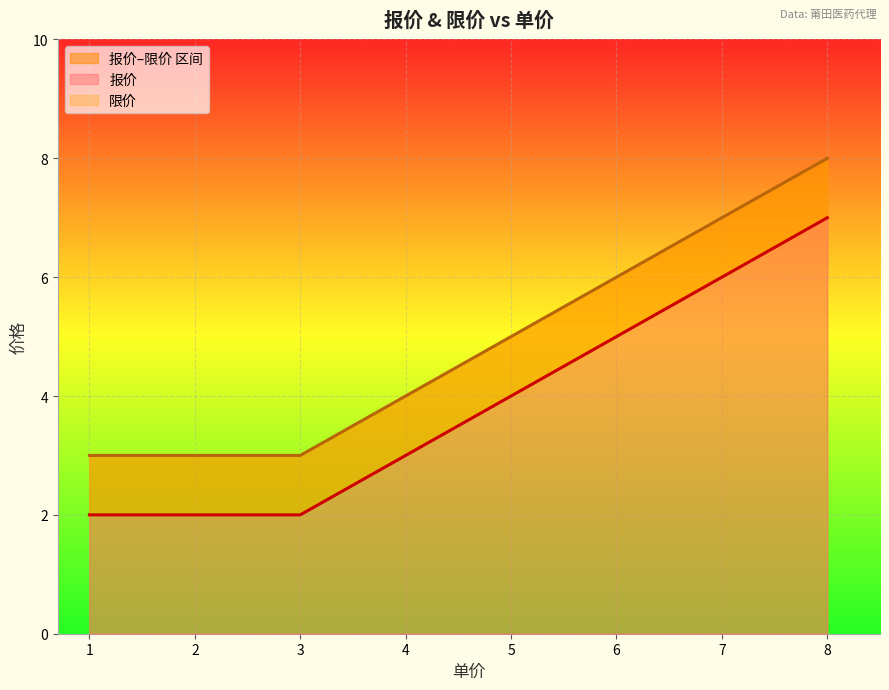

How many data points in 报价 are less than 7?

7